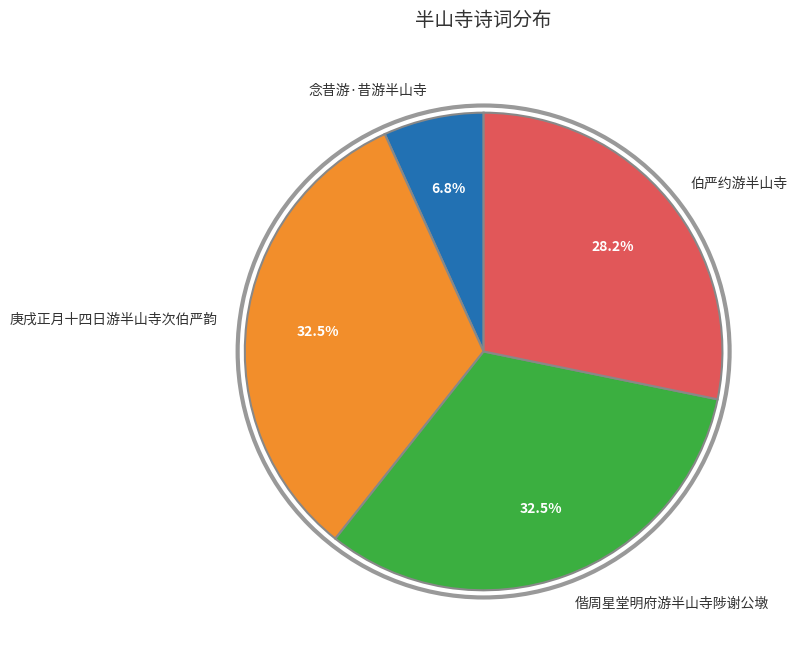

What is the ratio of the value at 伯严约游半山寺 to the value at 偕周星堂明府游半山寺陟谢公墩?

0.9